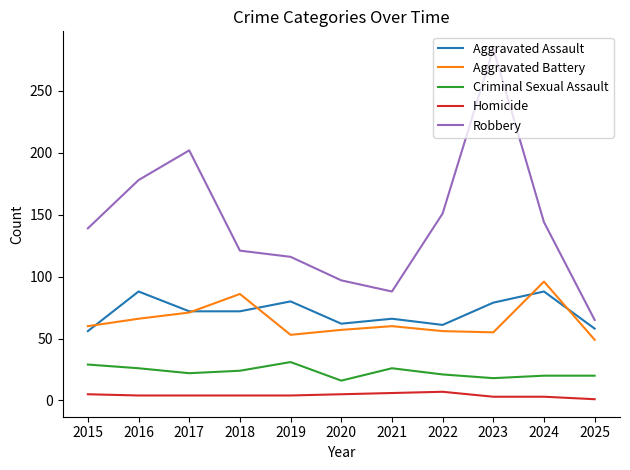

Which series has the largest range (max minus min)?

Robbery